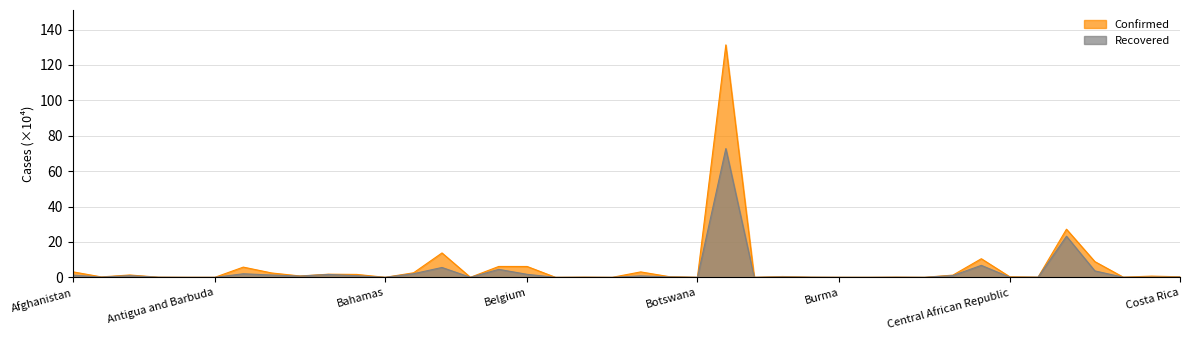

What value does the Recovered series have at Afghanistan?

1.3